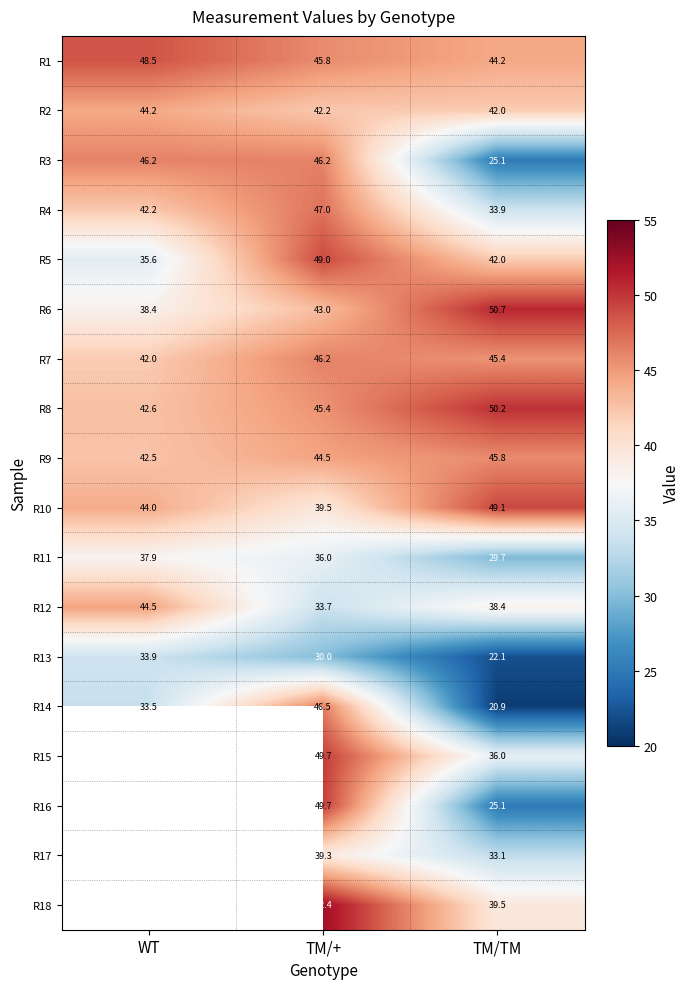

At which label is R12 closest to 39?

TM/TM